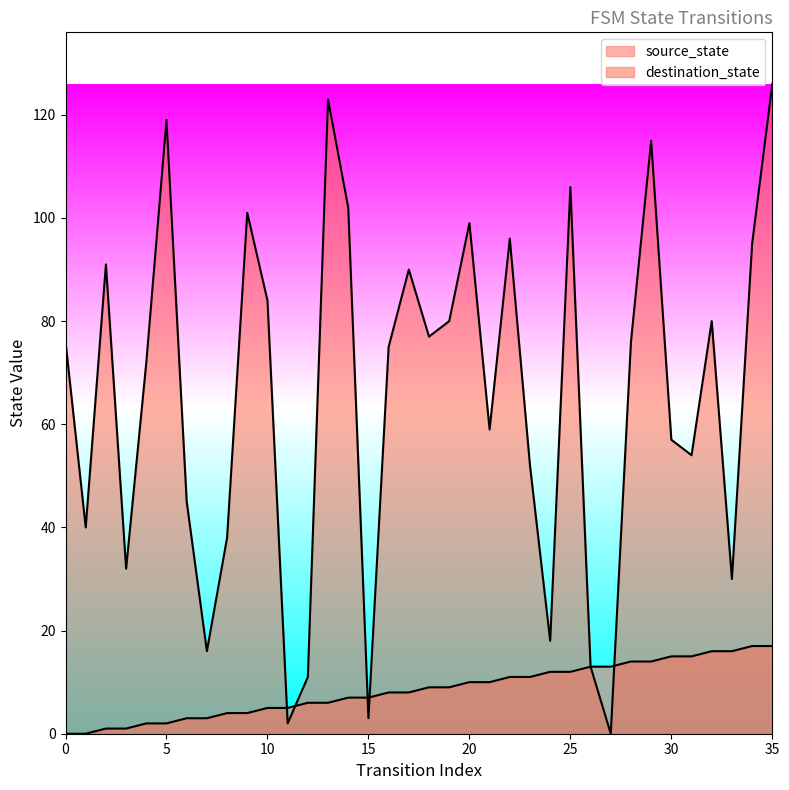

What is the difference between the source_state values at 11 and 7?

2